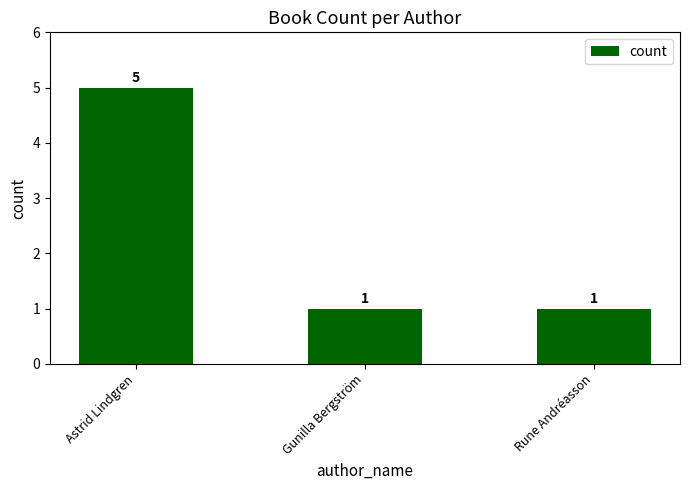

True or false: the data shows 1 at Gunilla Bergström.

True